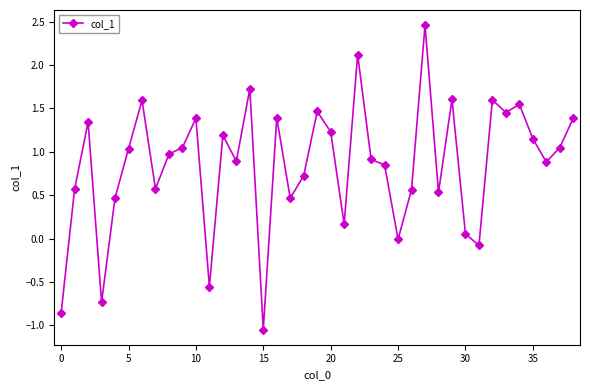

What is the difference between the second highest and minimum values?

3.2